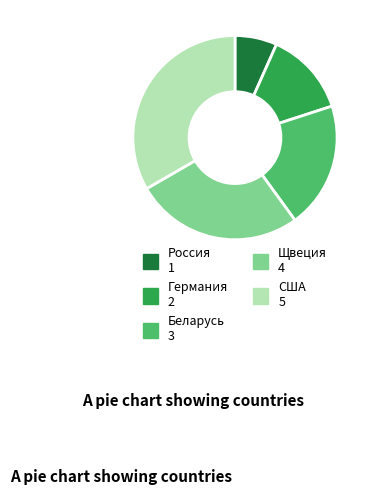

How many slices are in this pie chart?

5